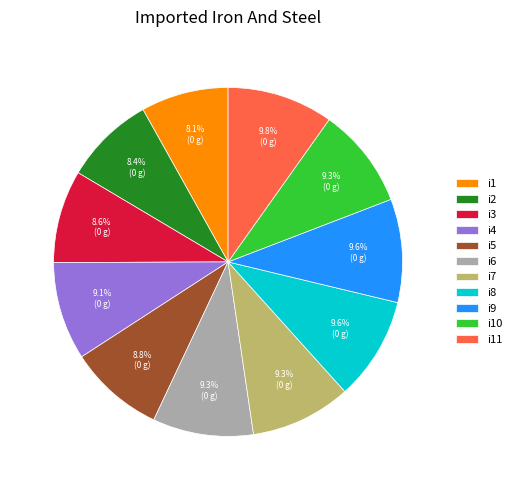

Is there any slice that represents more than half of the pie?

No